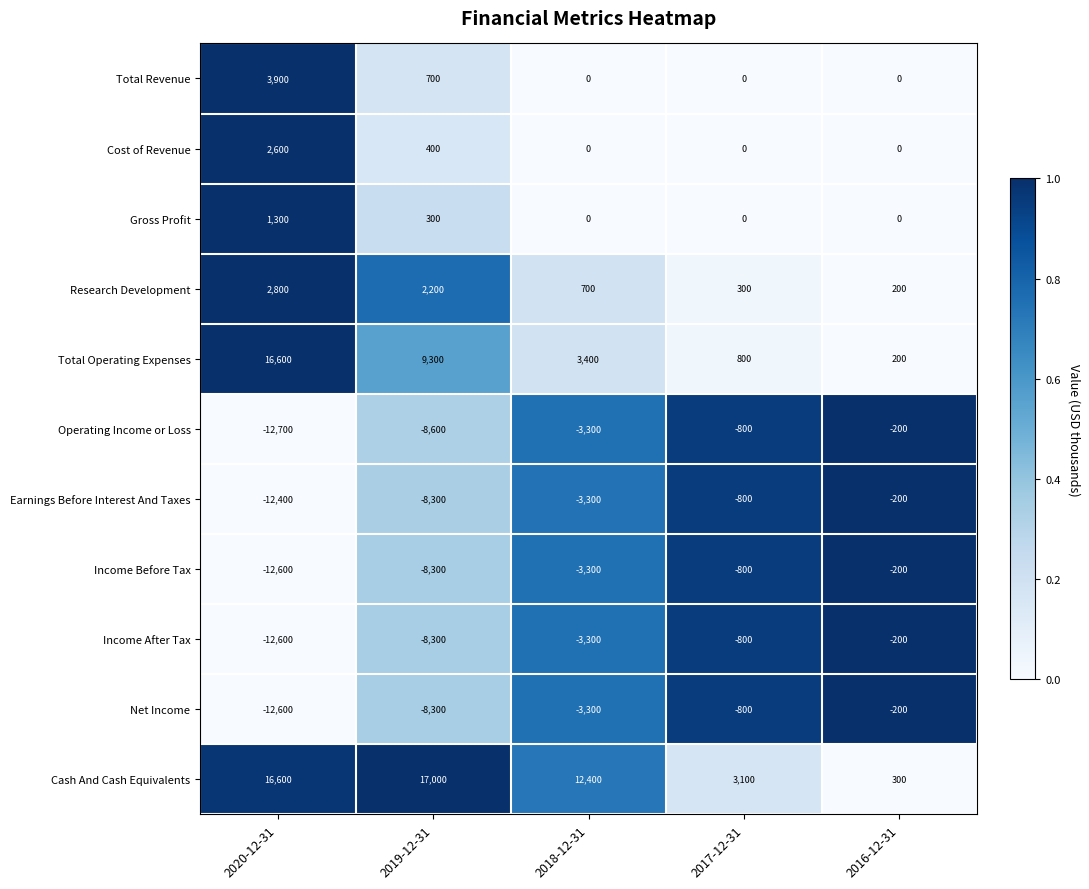

What is the total value across all series at 2019-12-31?

-11900